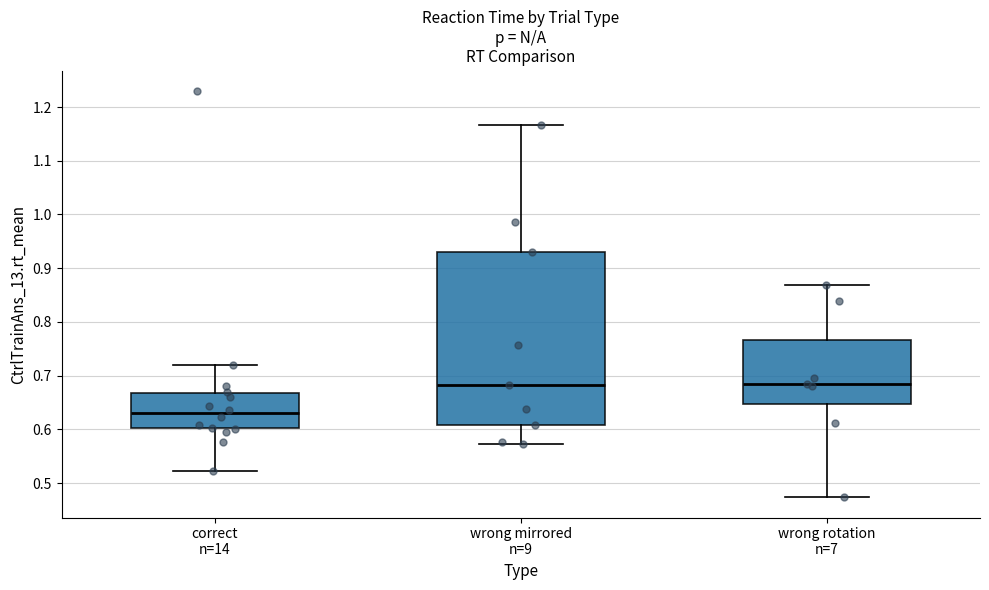

Where is the lower edge of the box for correct n=14 on the y-axis? The values are not printed on the chart, so give them approximately, as read against the axis.

0.60